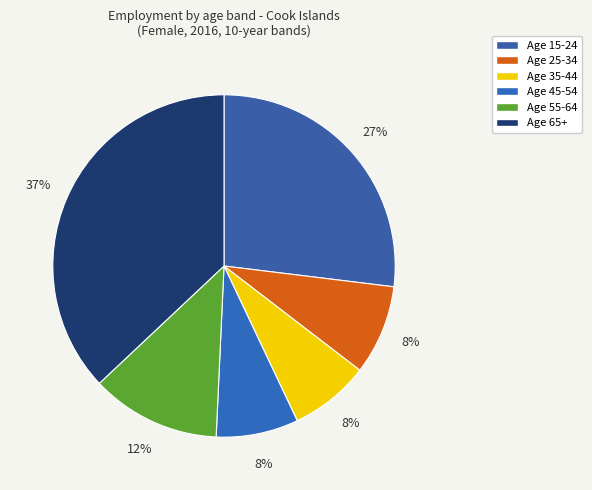

How many slices are in this pie chart?

6